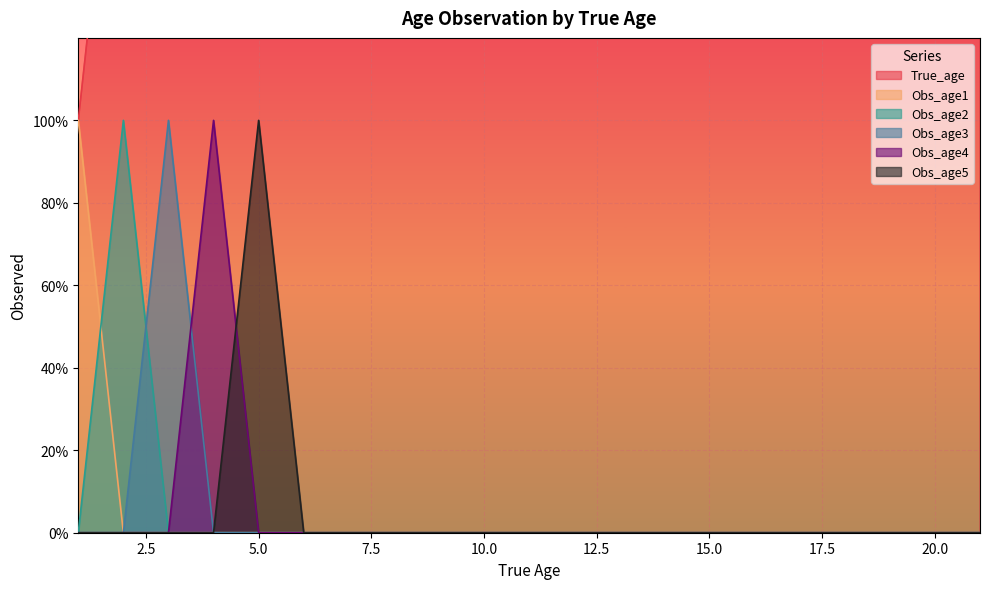

At how many categories does at least one series exceed 2?

19